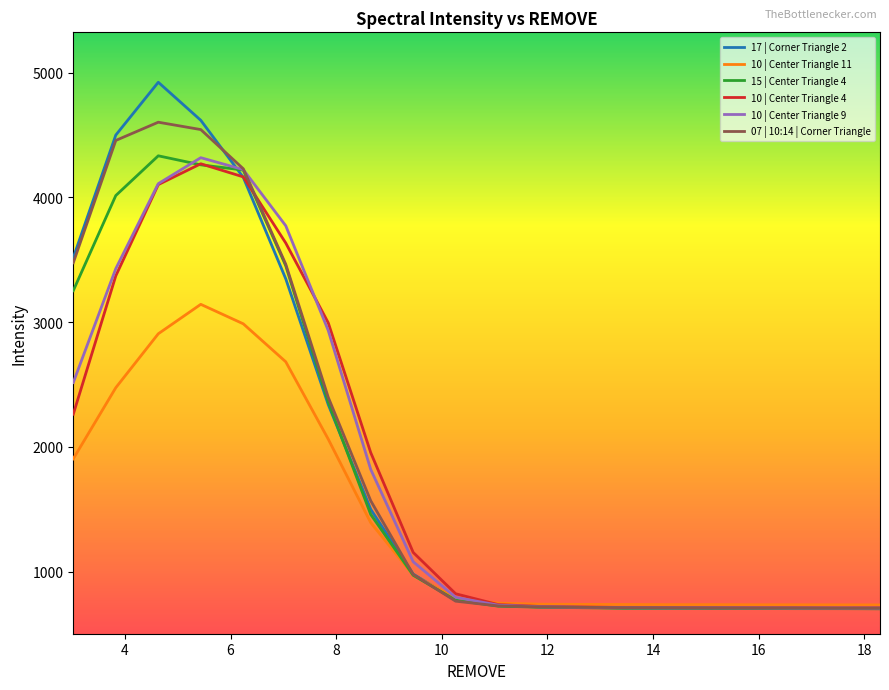

What is the greatest value displayed?

4922.3